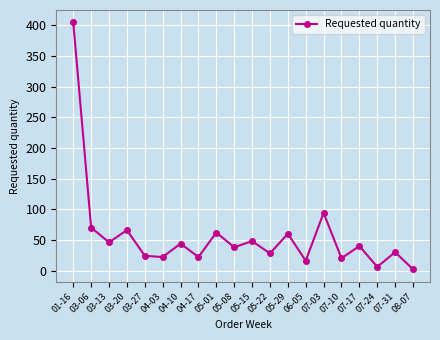

What is the average value?

57